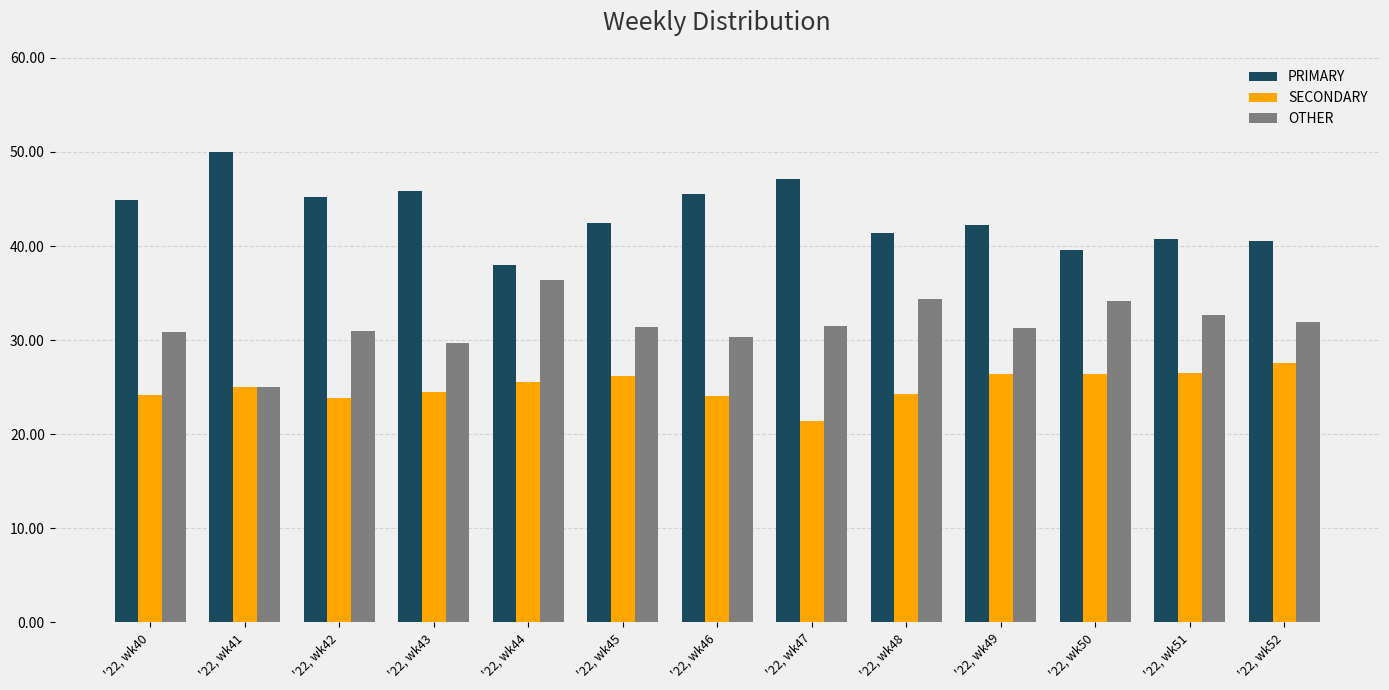

Which series has the largest total across all categories?

PRIMARY